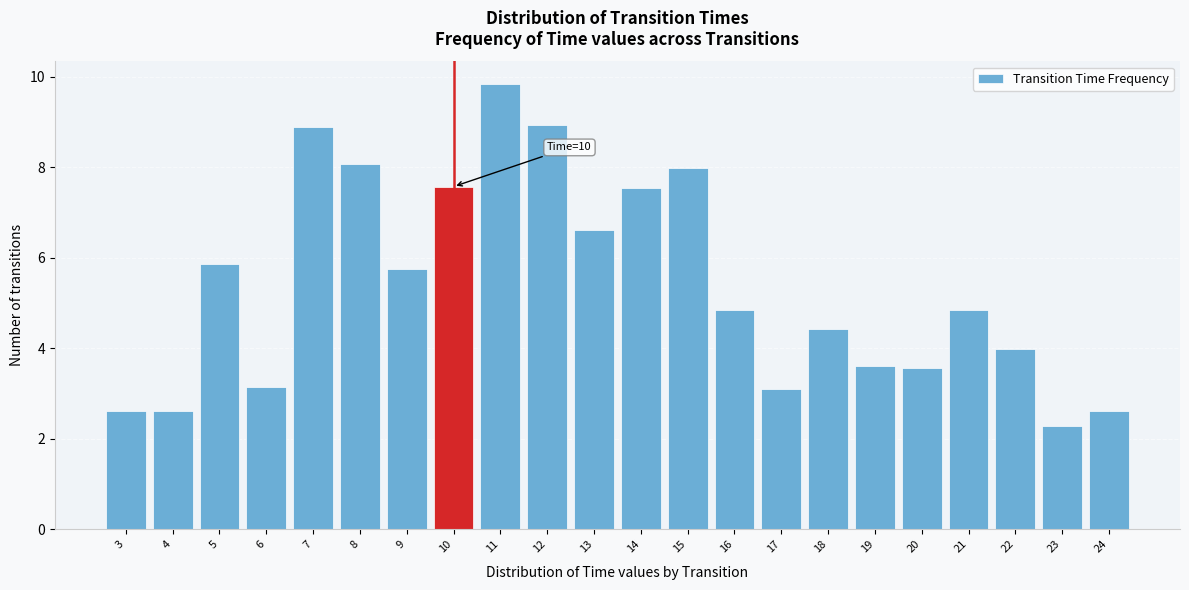

What is the value of the 10th bar from the left?

8.9